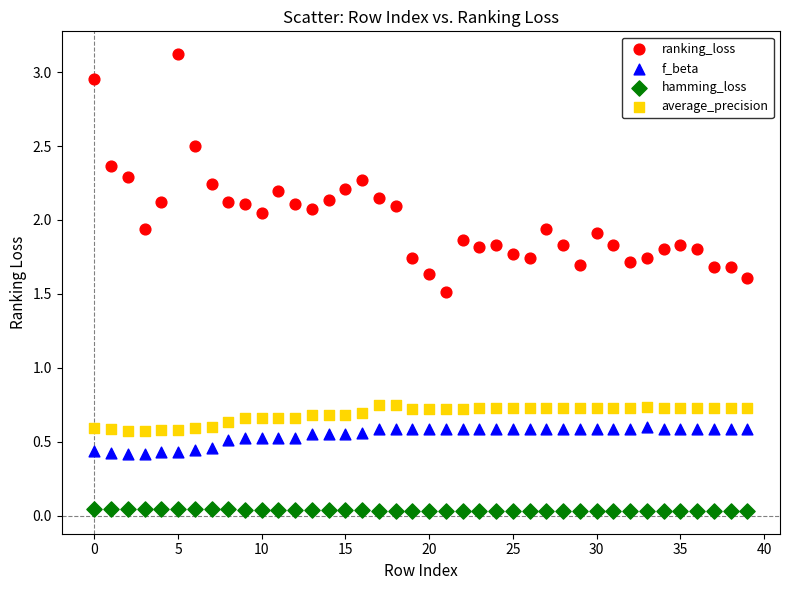

Which series contains the highest Y value?

ranking_loss